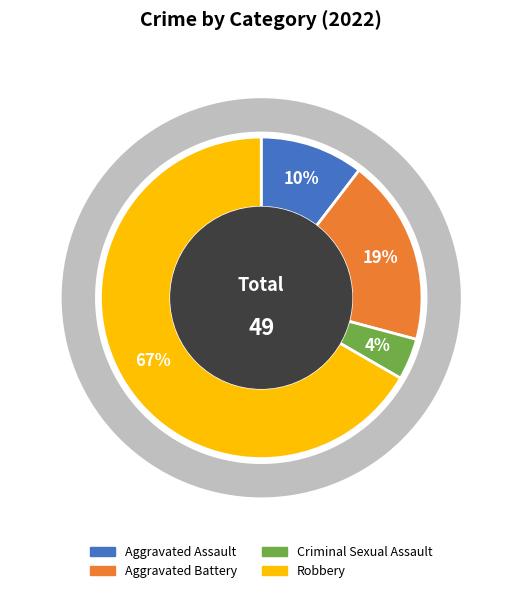

The Robbery slice represents 67% of the pie. True or false?

True